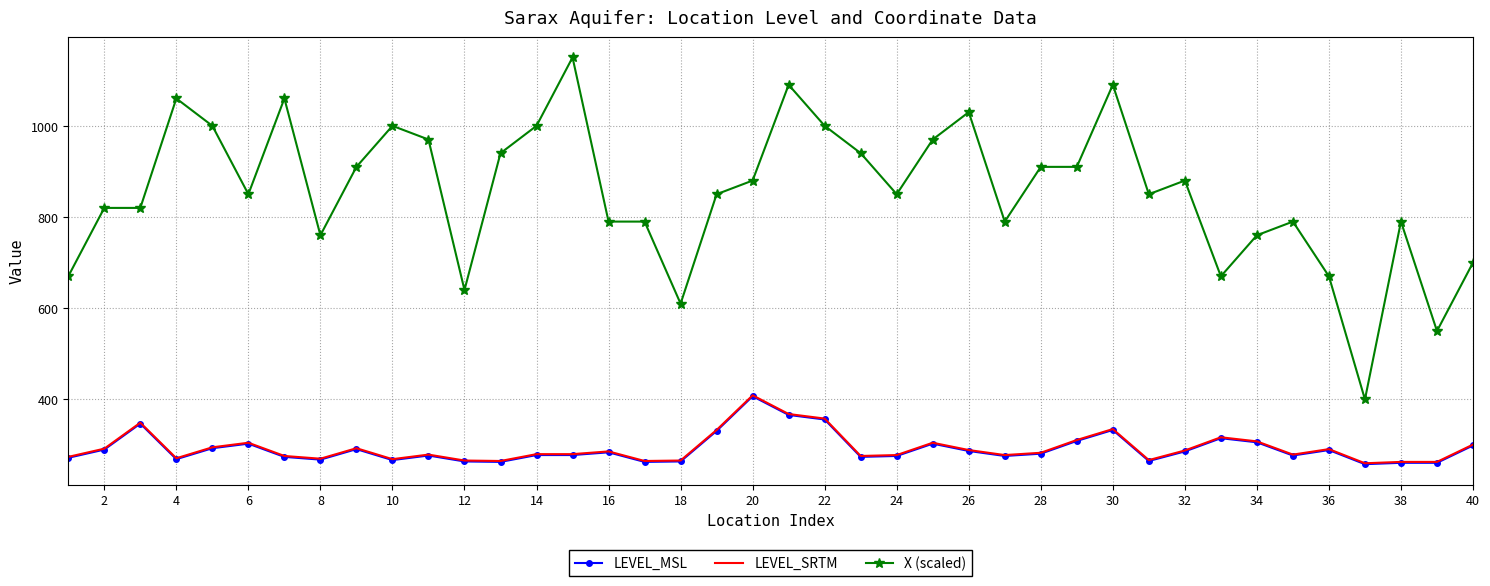

What is the maximum value for LEVEL_SRTM?

409.0